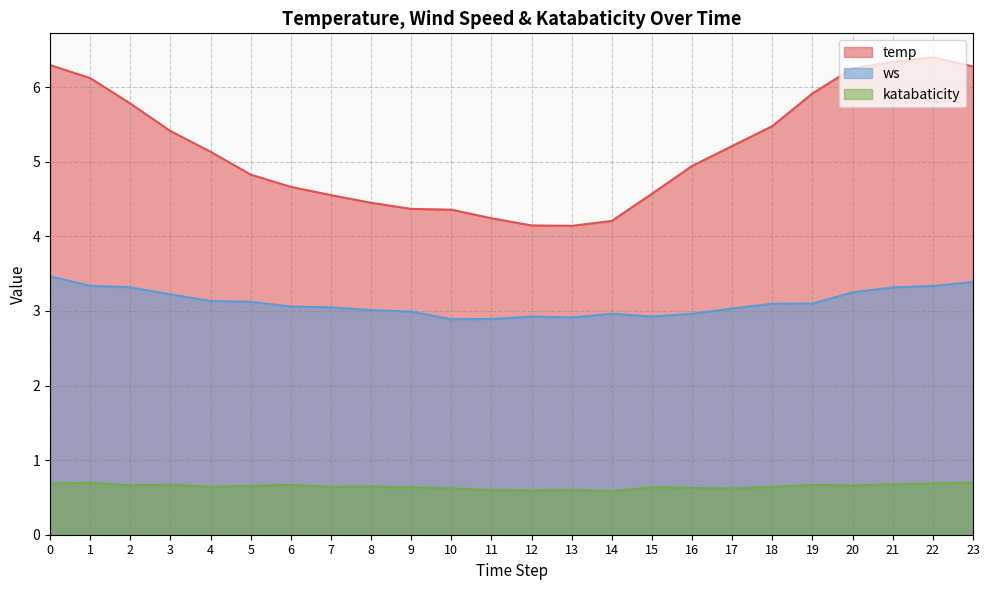

Does the chart display data point markers on the line(s)?

No